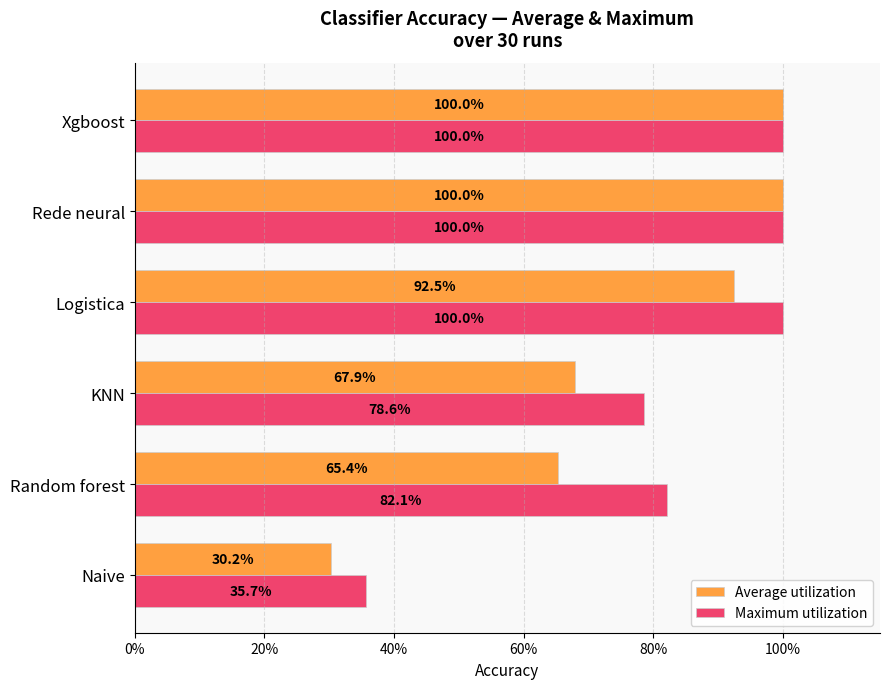

What are all the series names shown in the legend?

Average utilization, Maximum utilization